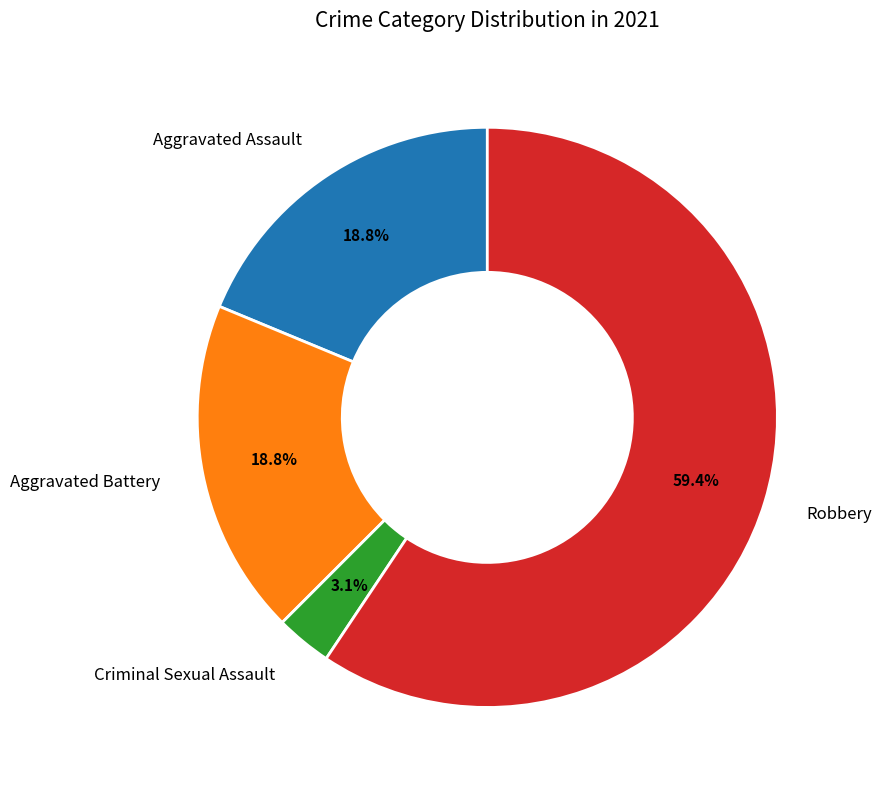

What percentage is the Criminal Sexual Assault slice, to the nearest percent?

3%